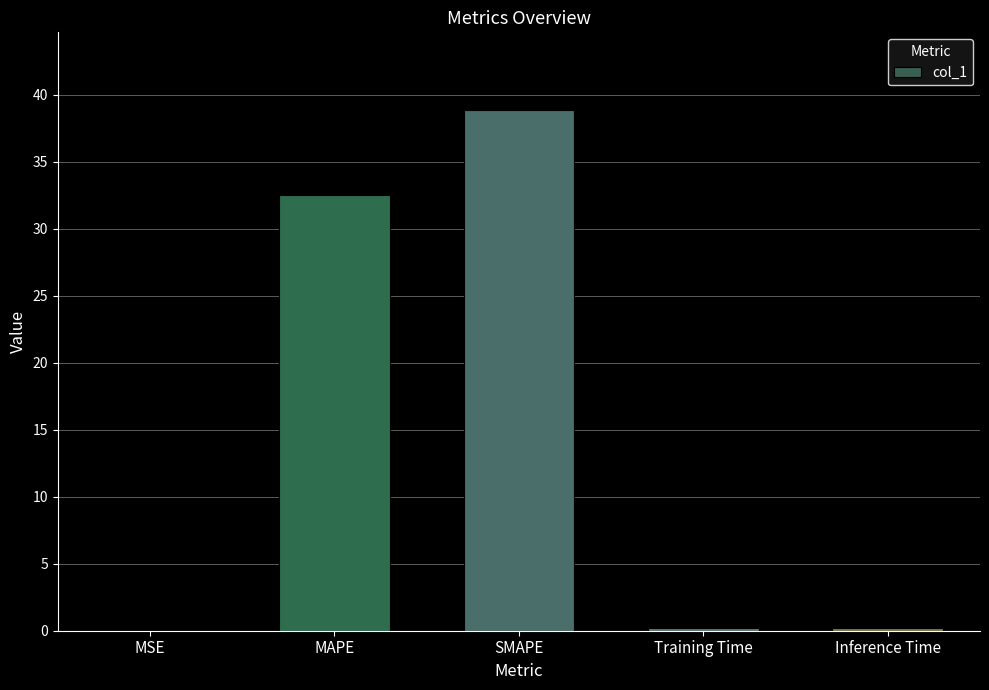

Read the value at Training Time.

0.2